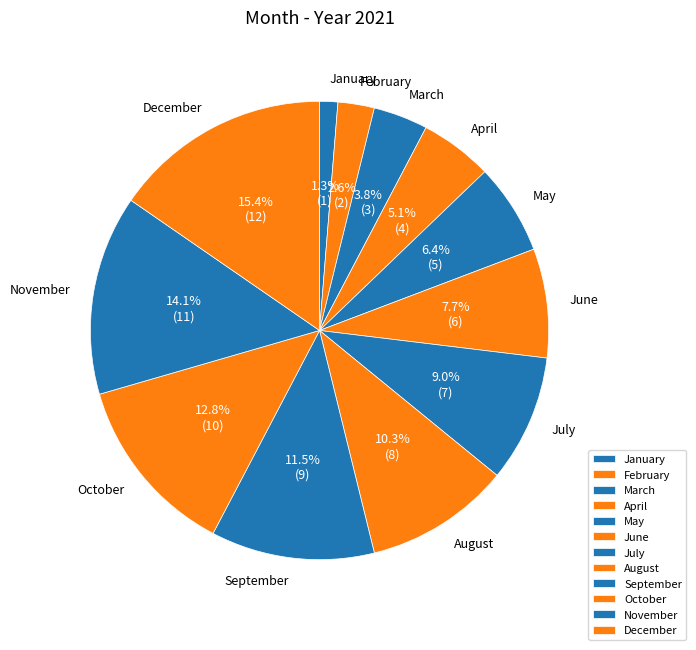

Does October account for over 50% of the chart?

No